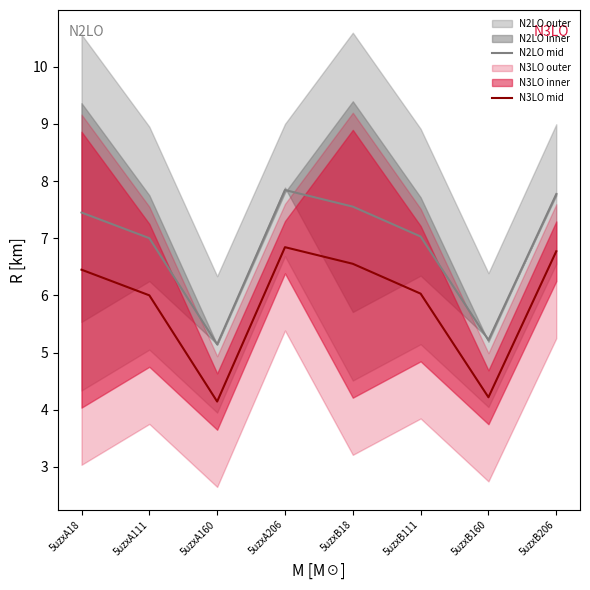

What is the label of the 6th point from the left?

5uzxB111